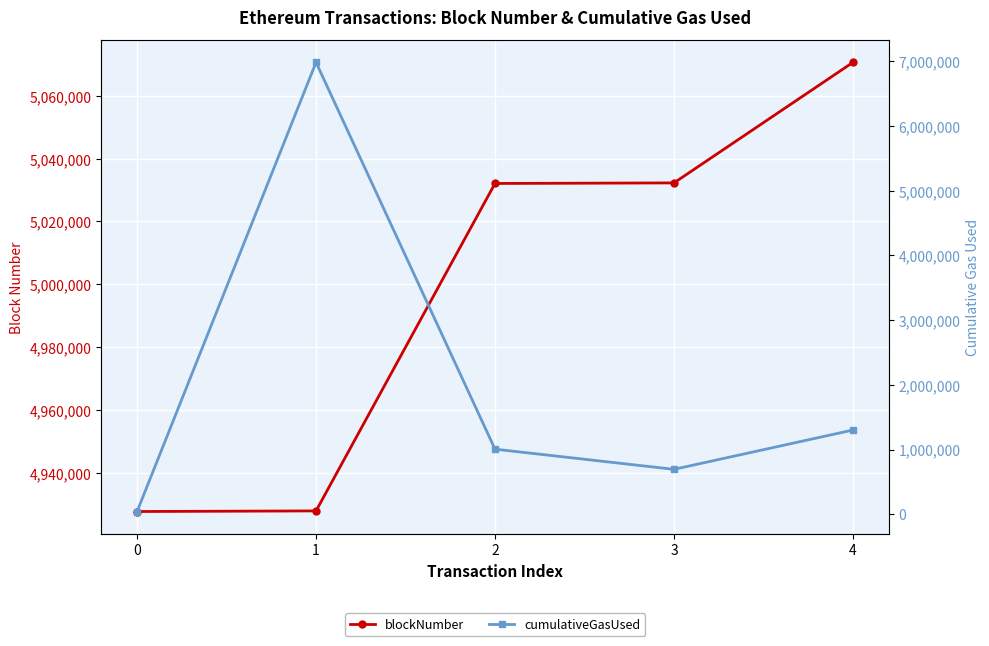

How many values in the blockNumber series are below 5032095?

2